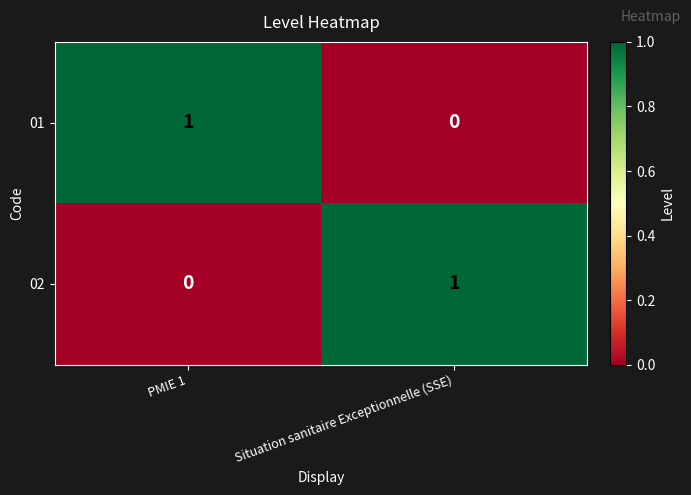

Is the value of 01 at PMIE 1 greater than the value of 02 at PMIE 1?

Yes